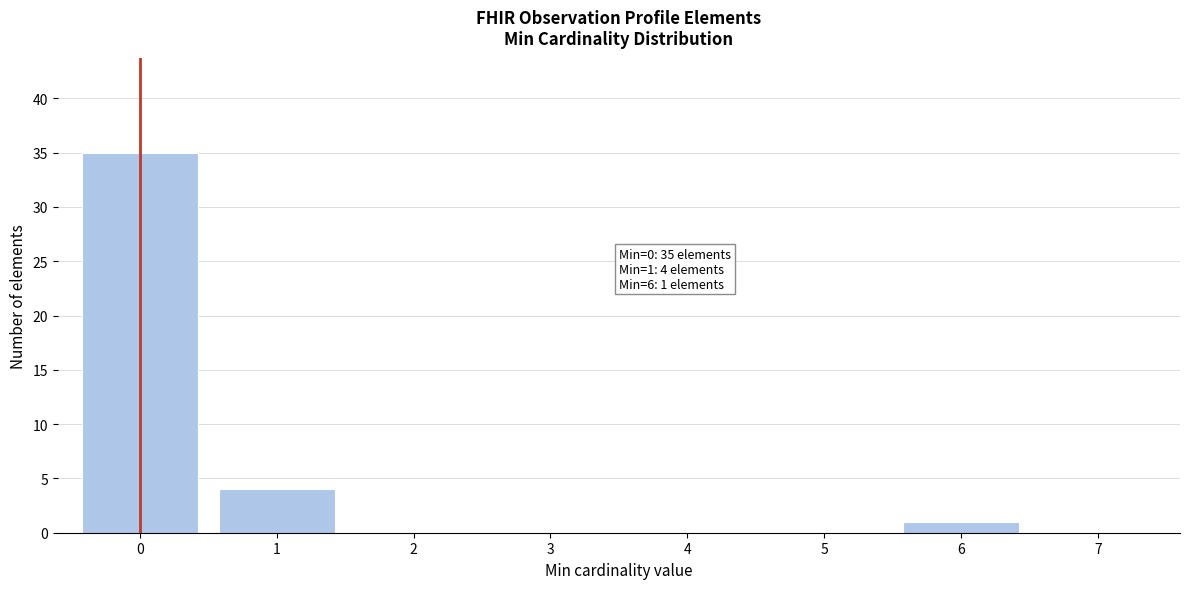

Which range on the x-axis has the tallest bar?

-0.5 to 0.5